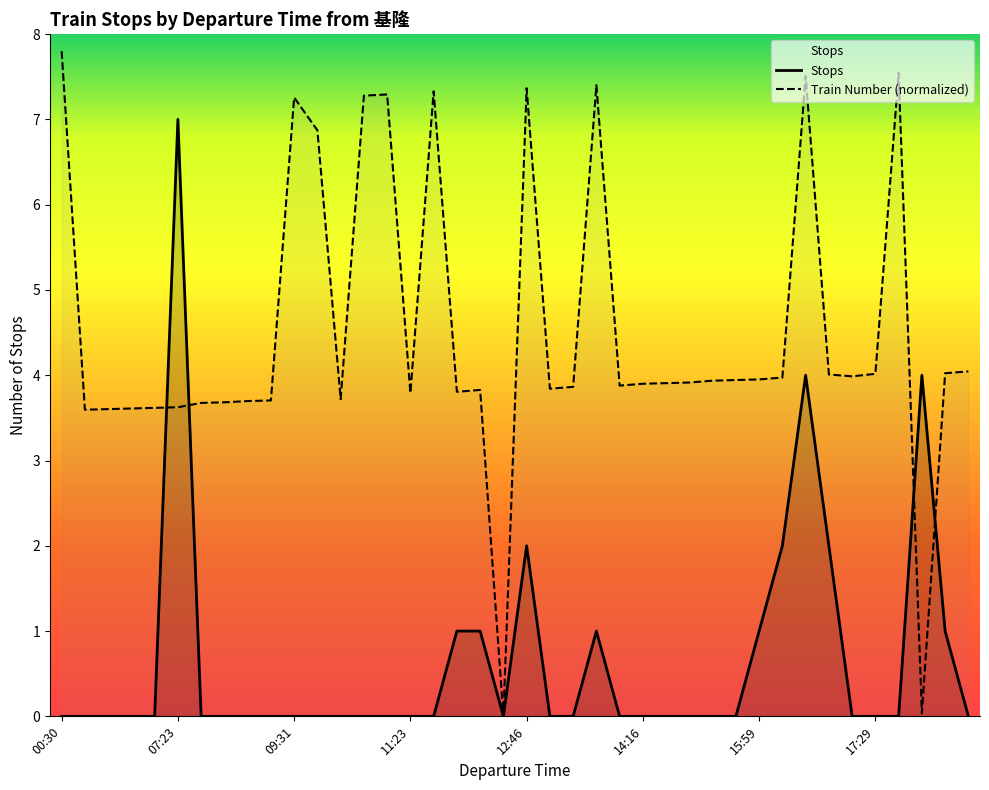

What is the difference between the Train Number values at 08:51 and 14:01?

0.2